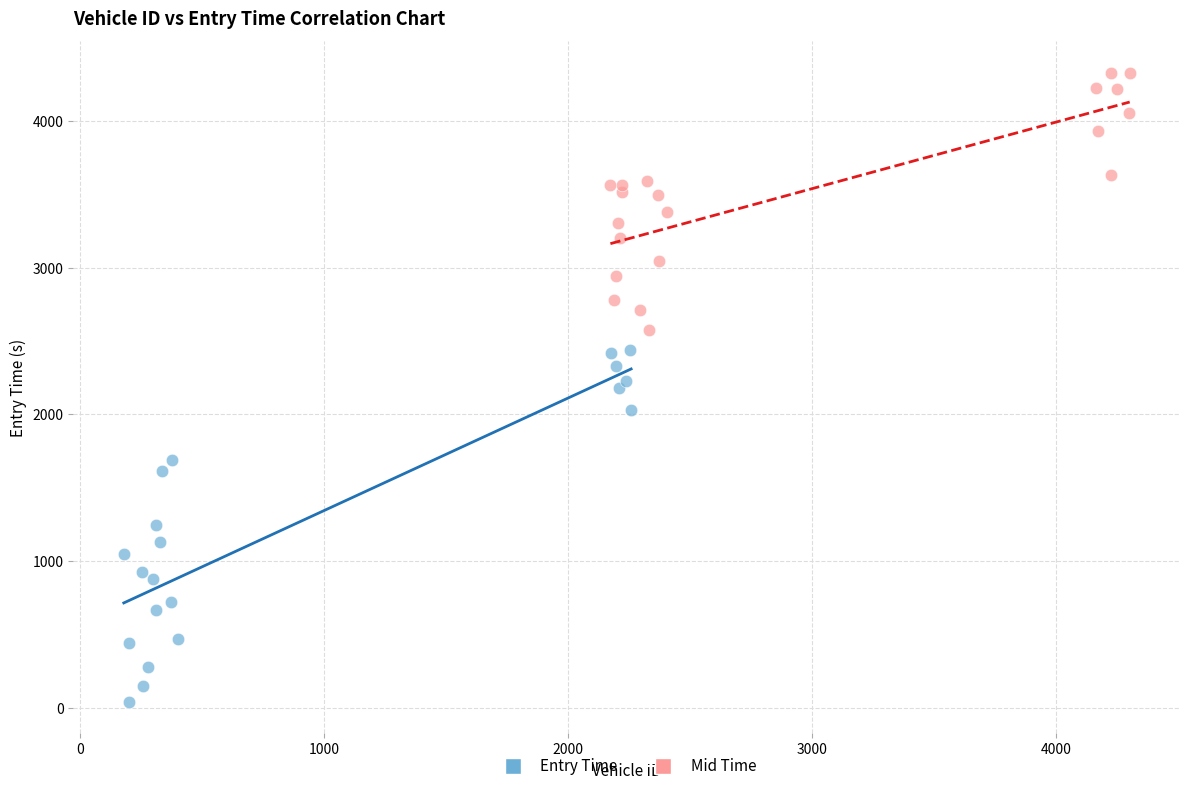

Which series reaches the minimum Y coordinate?

Entry Time